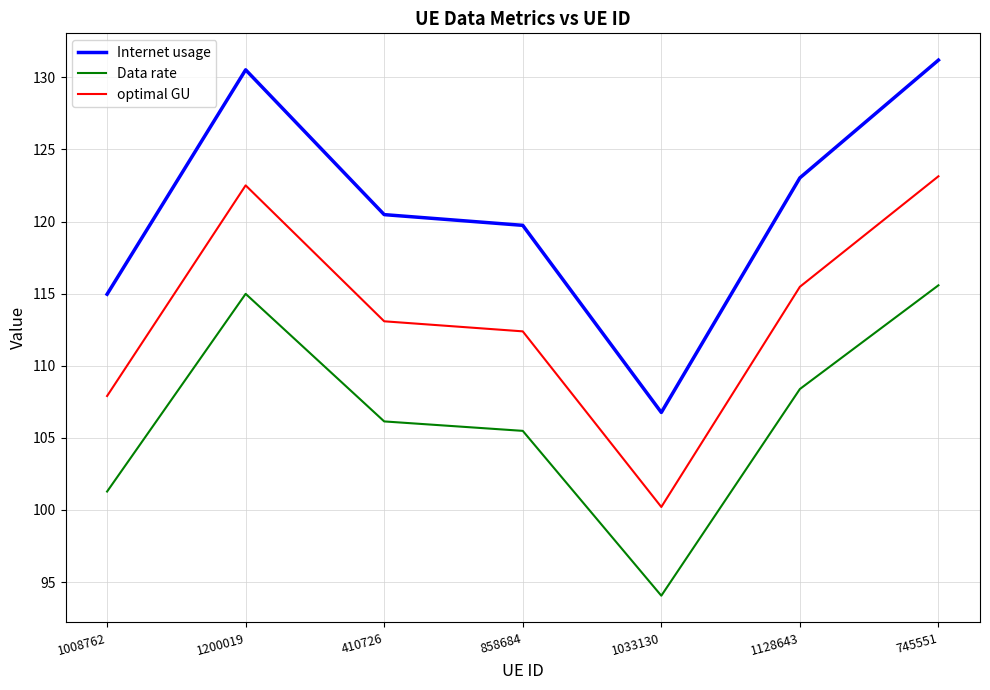

What position from the left is 858684?

4